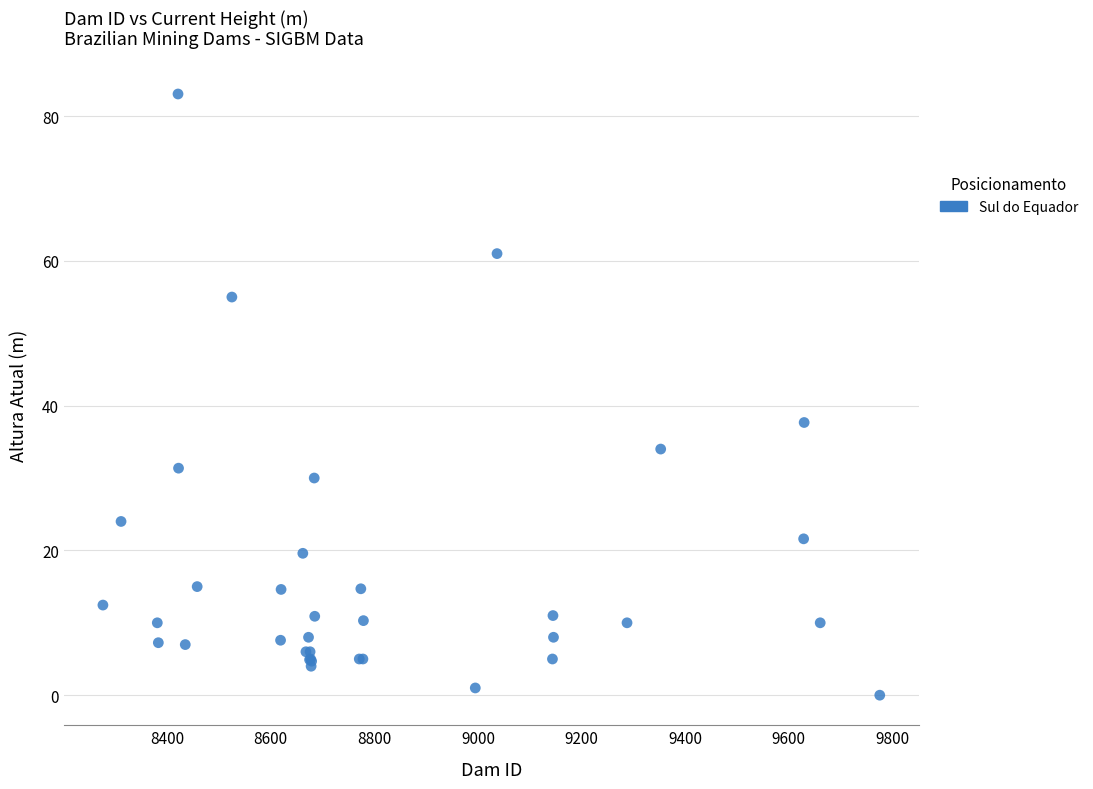

What Y value in the scatter plot is closest to 41?

37.7